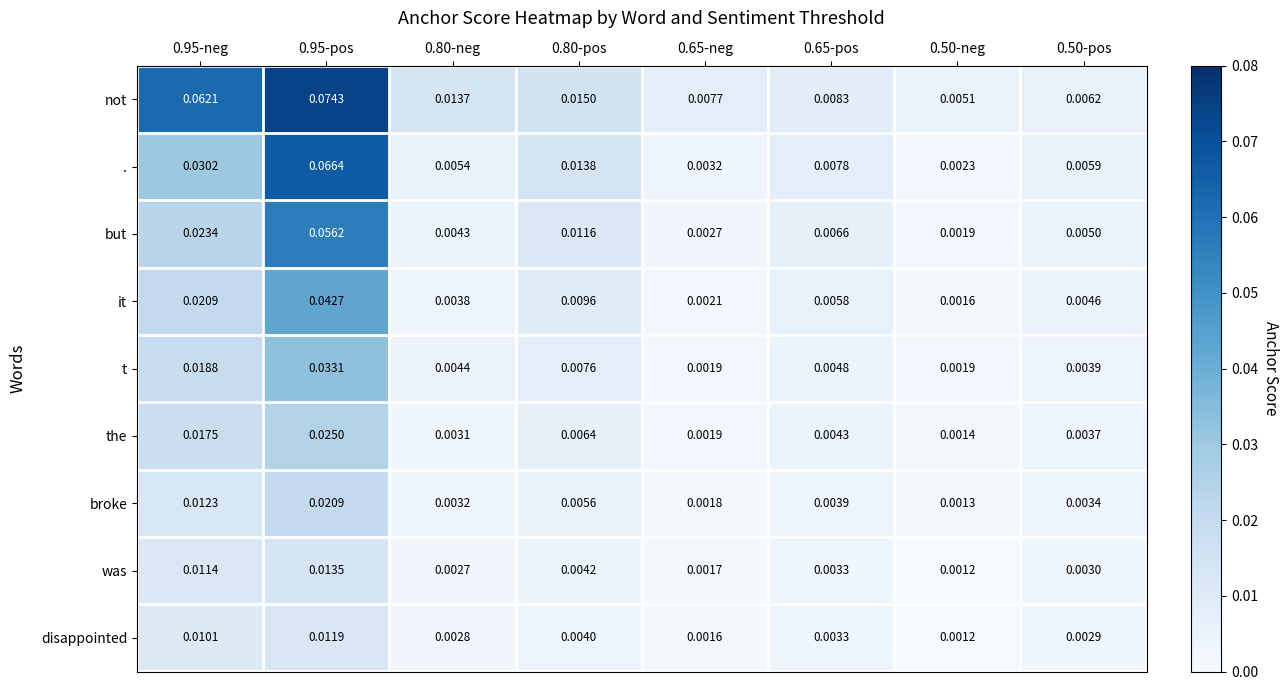

Between 0.95-pos and 0.50-neg, which series saw the biggest shift?

not